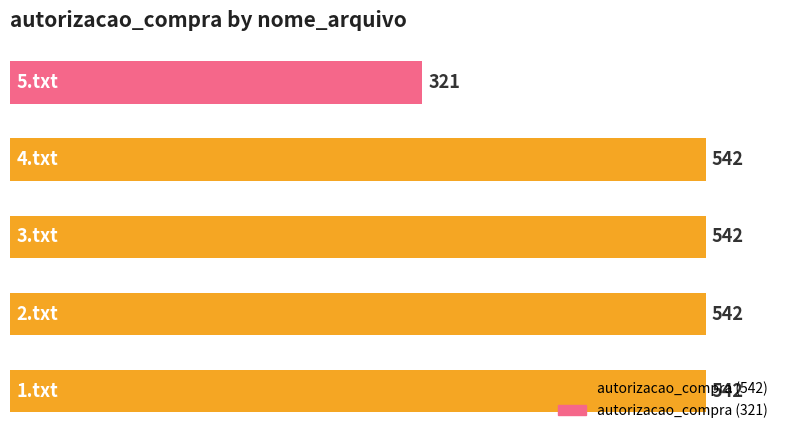

What is the sum of all values?

2489